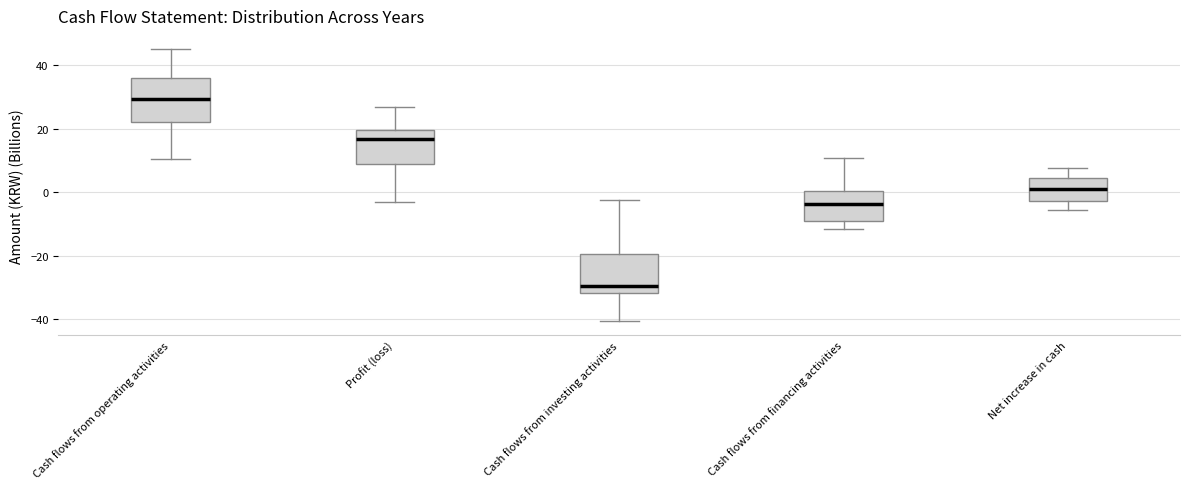

Where is the lower edge of the box for Net increase in cash on the y-axis? The values are not printed on the chart, so give them approximately, as read against the axis.

-2